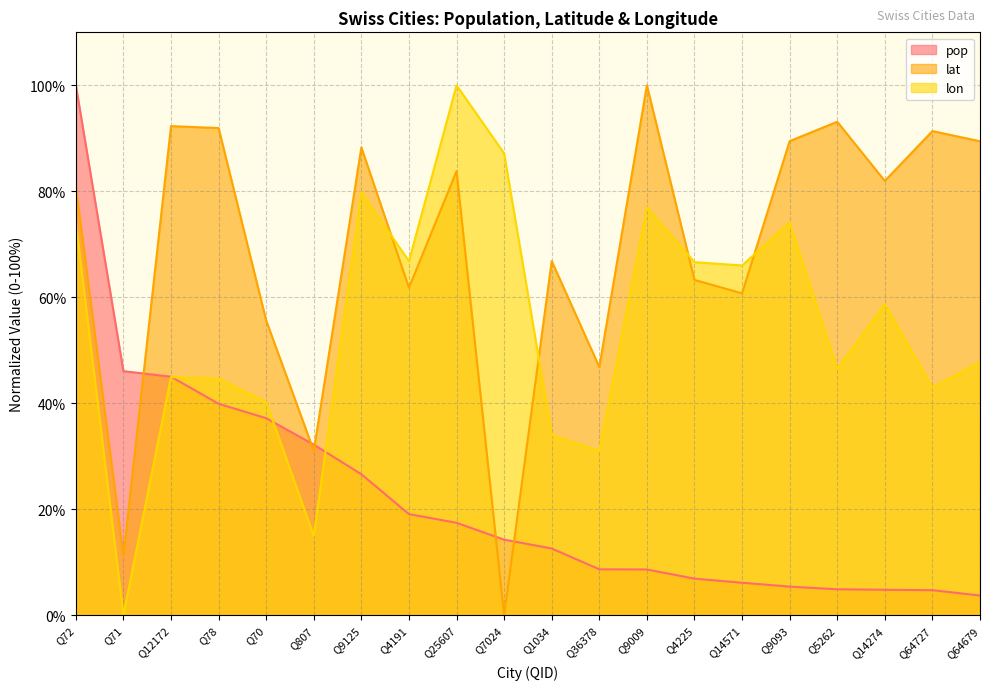

True or false: lat has a value of 83.8 at Q25607.

True